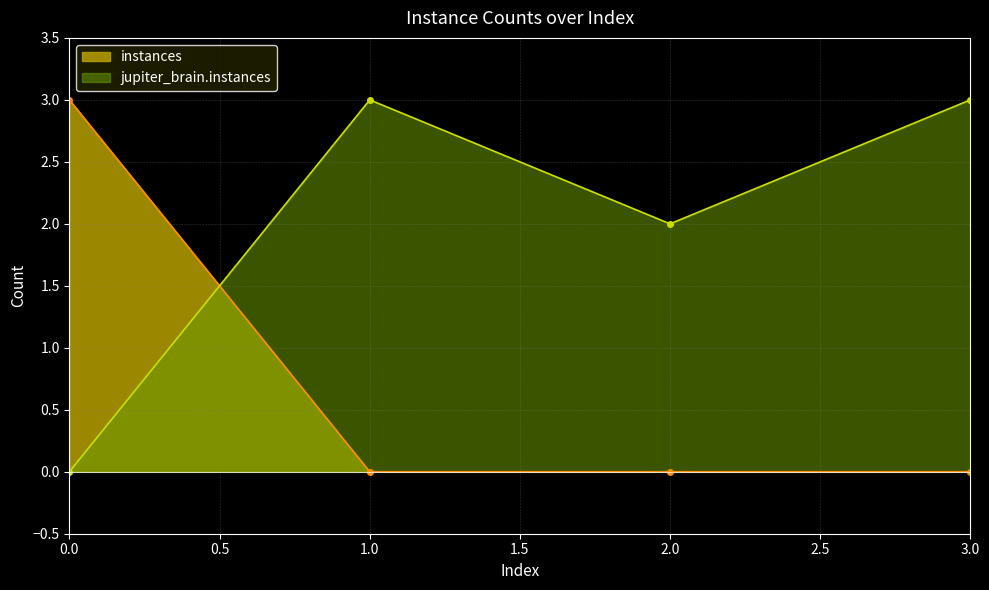

True or false: jupiter_brain.instances and instances intersect in this chart.

True